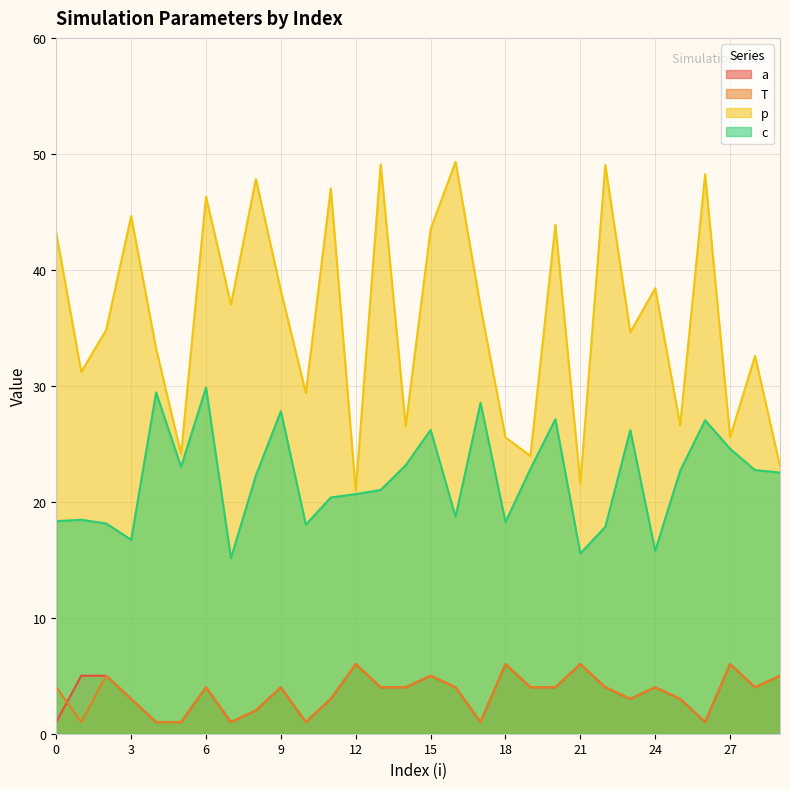

Reading right to left, transcribe all the data shown in this chart.

a: 5.0	4.0	6.0	1.0	3.0	4.0	3.0	4.0	6.0	4.0	4.0	6.0	1.0	4.0	5.0	4.0	4.0	6.0	3.0	1.0	4.0	2.0	1.0	4.0	1.0	1.0	3.0	5.0	5.0	1.0
T: 5.0	4.0	6.0	1.0	3.0	4.0	3.0	4.0	6.0	4.0	4.0	6.0	1.0	4.0	5.0	4.0	4.0	6.0	3.0	1.0	4.0	2.0	1.0	4.0	1.0	1.0	3.0	5.0	1.0	4.0
p: 23.1	32.6	25.6	48.2	26.6	38.4	34.6	49.0	21.6	43.9	23.9	25.6	36.8	49.3	43.5	26.5	49.1	21.0	47.0	29.4	38.2	47.8	37.0	46.3	24.1	33.2	44.6	34.8	31.2	43.2
c: 22.5	22.7	24.6	27.0	22.7	15.8	26.2	17.8	15.5	27.1	22.8	18.2	28.5	18.7	26.2	23.1	21.0	20.7	20.4	18.0	27.8	22.3	15.2	29.9	23.0	29.4	16.7	18.1	18.4	18.3